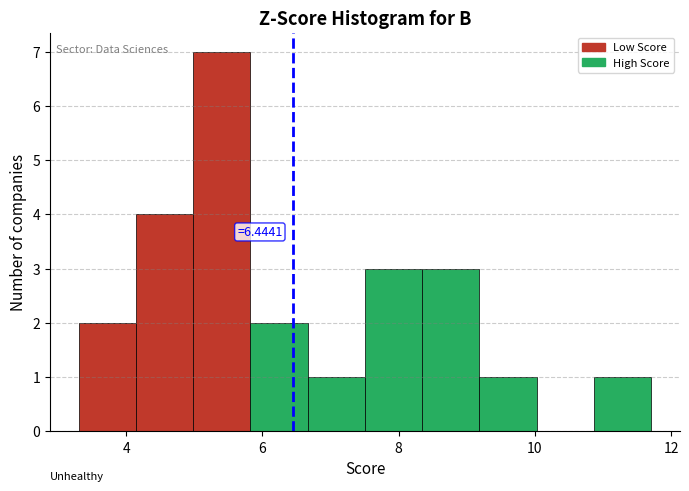

Which range on the x-axis has the tallest bar?

5.0 to 5.8